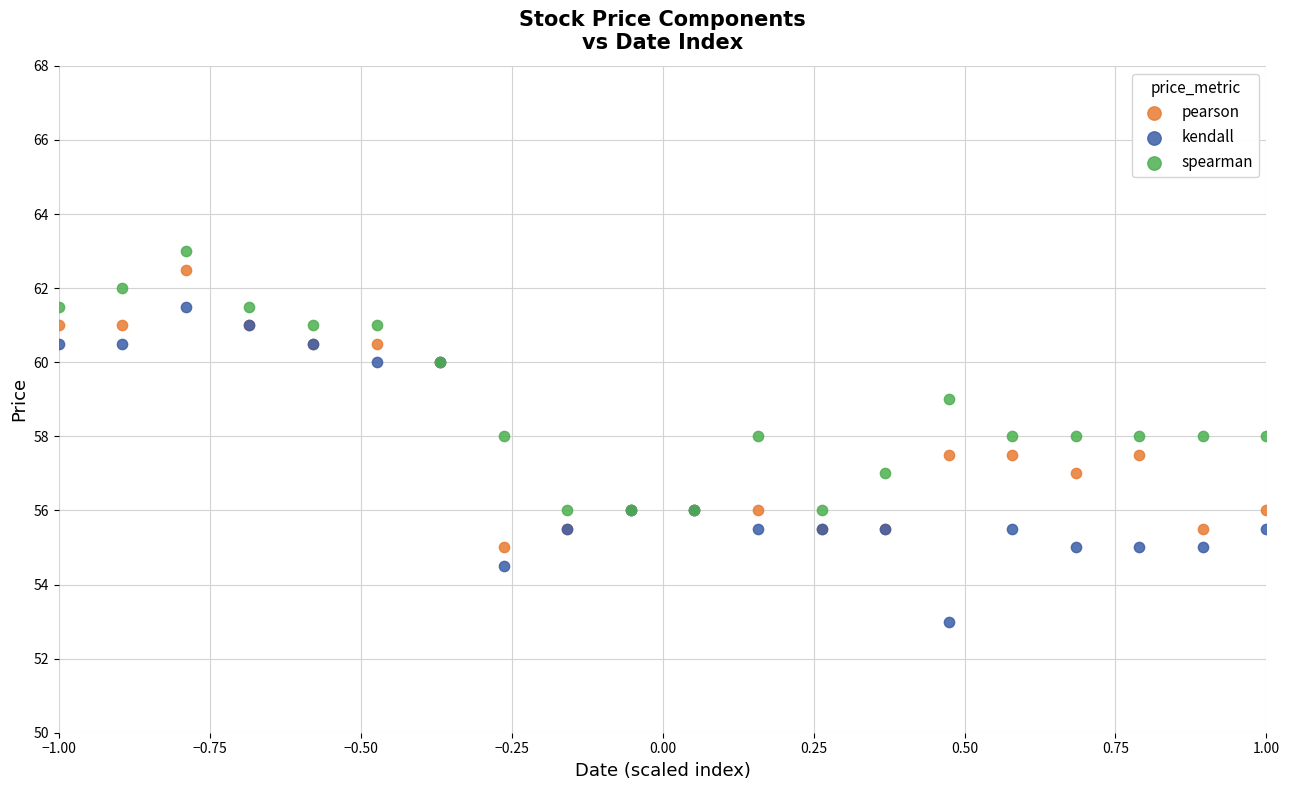

Which series has the largest Y range (max minus min)?

kendall